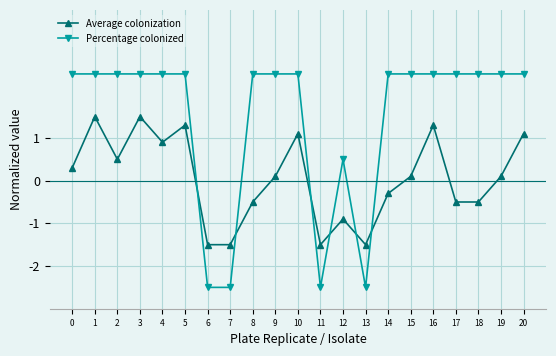

How many data points in Percentage colonized are less than 2?

5